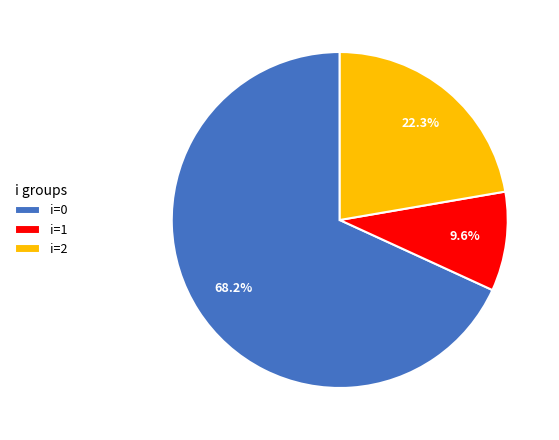

Combined, do i=2 and i=0 account for over 50%?

Yes